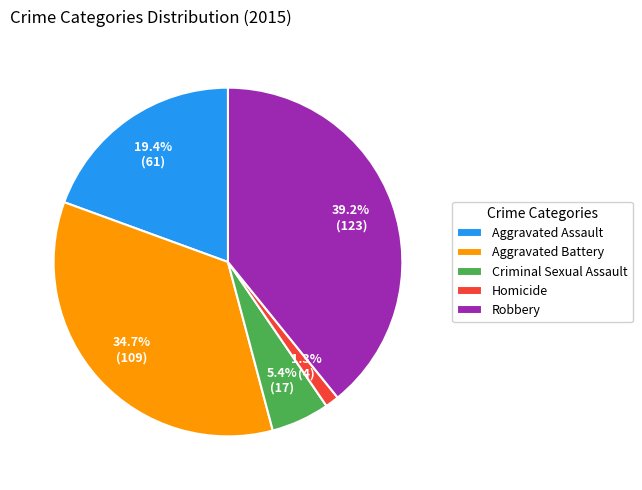

Which slice is the largest?

Robbery